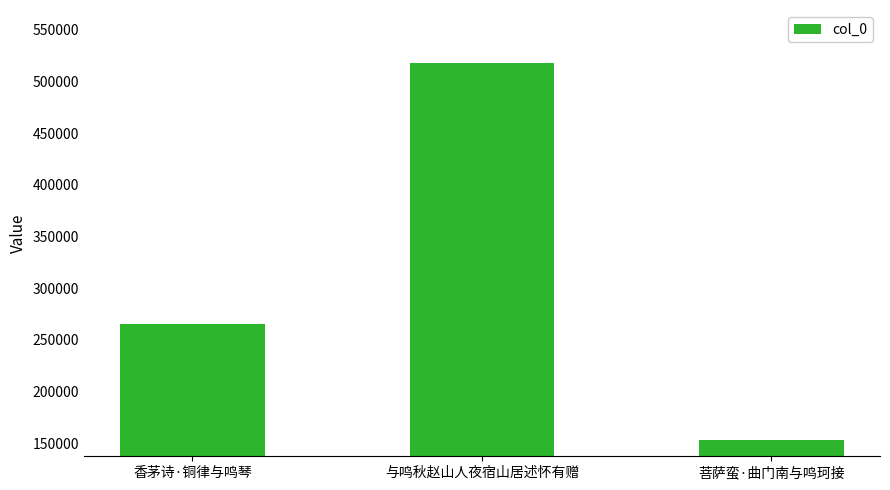

What is the minimum value shown in the chart?

152696